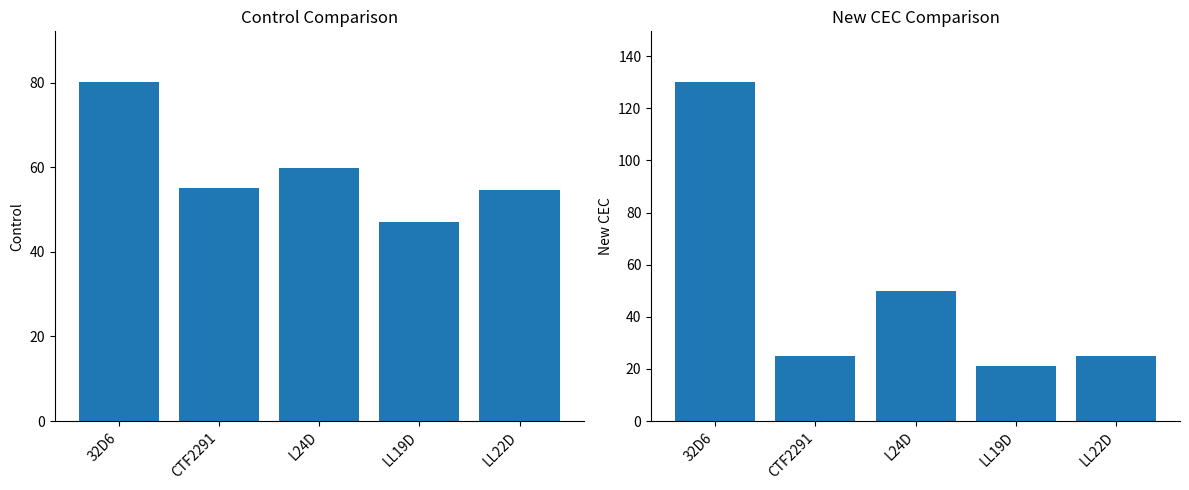

What is the difference between the maximum and second lowest values in the New CEC series?

105.1